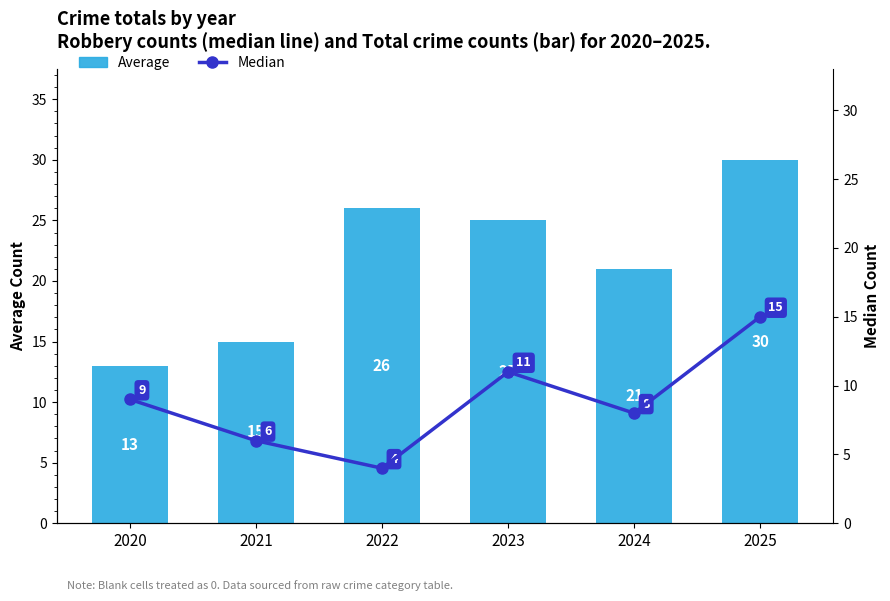

Which has a higher value, 2023 or 2025?

2025